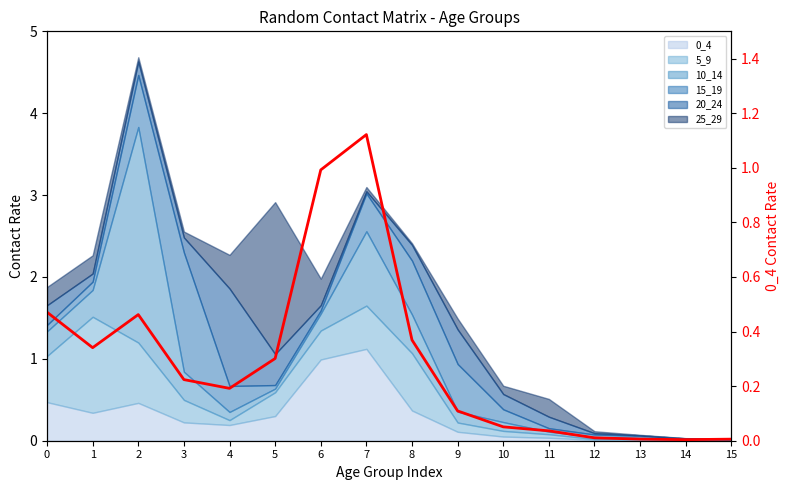

Reading left to right, what are all the values shown in this chart?

0.5	0.3	0.5	0.2	0.2	0.3	1.0	1.1	0.4	0.1	0.1	0.0	0.0	0.0	0.0	0.0